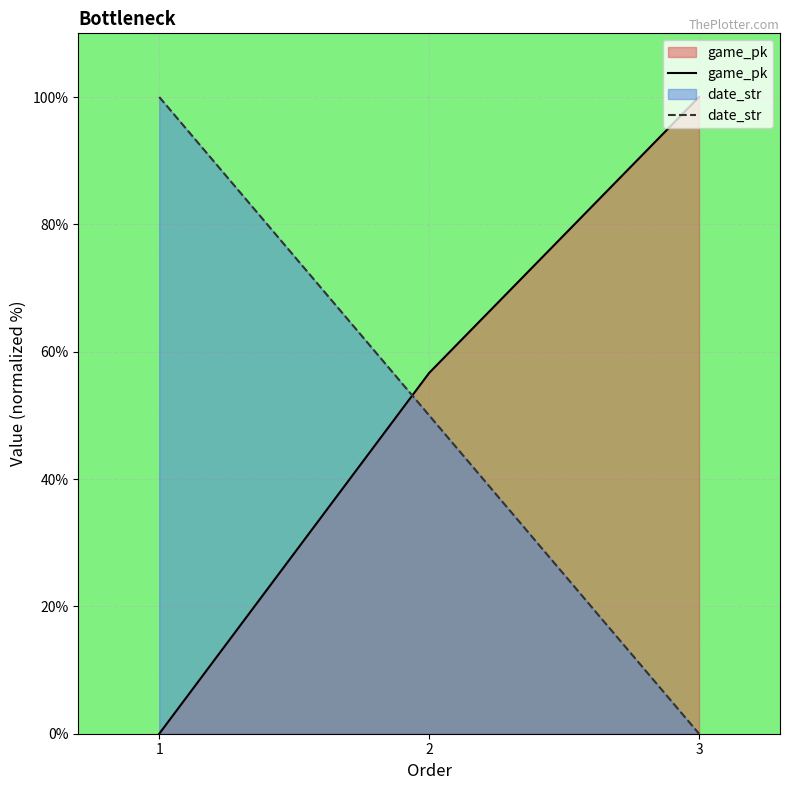

At which label does date_str first exceed 50?

1